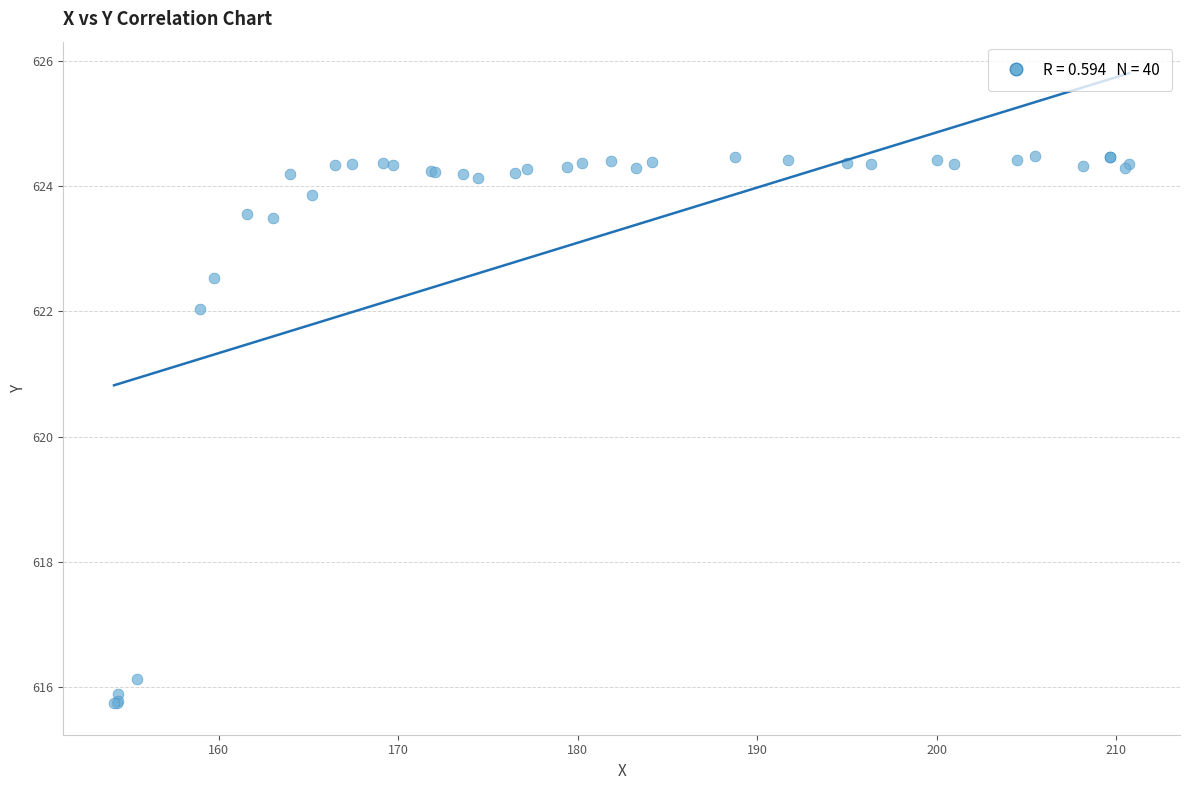

What Y value in the scatter plot is closest to 620?

622.0